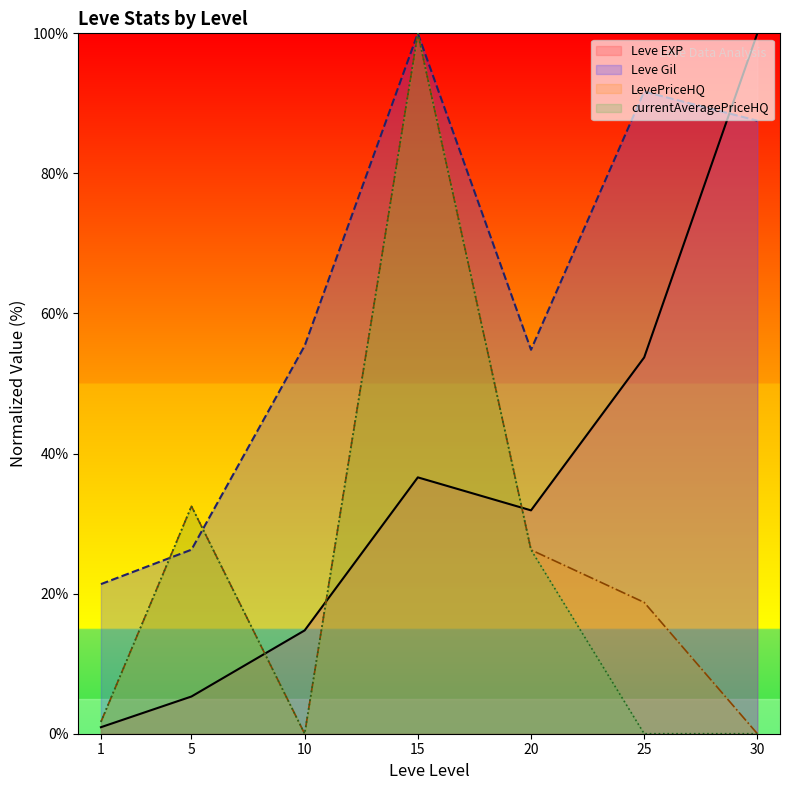

What is the value of the Leve EXP point at the 7th from the left?

100.0